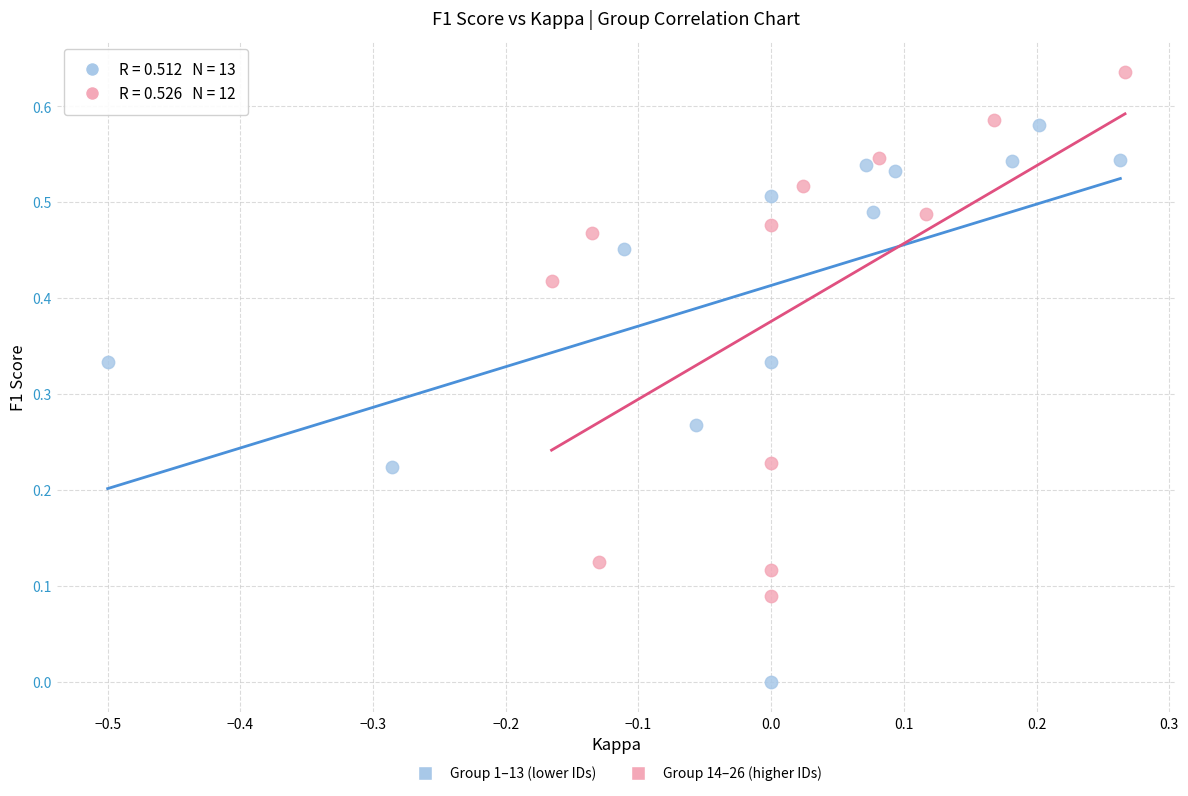

What are all the series names shown in the legend?

Group 1–13 (lower IDs), Group 14–26 (higher IDs)